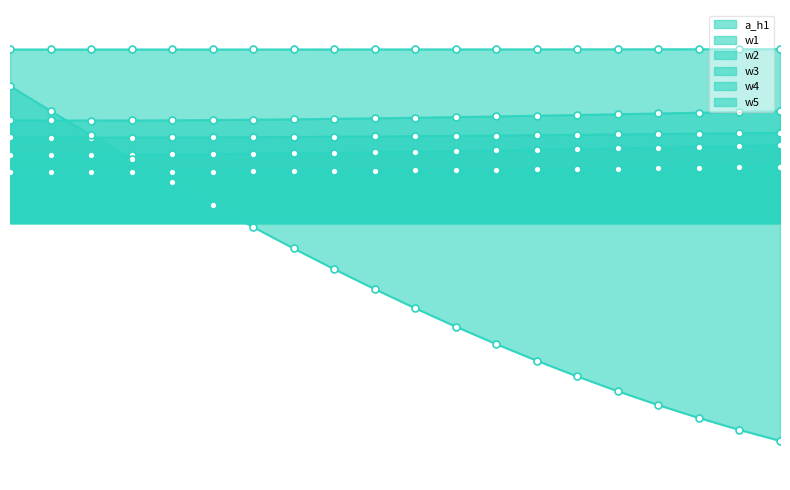

What are all the series names shown in the legend?

a_h1, w1, w2, w3, w4, w5